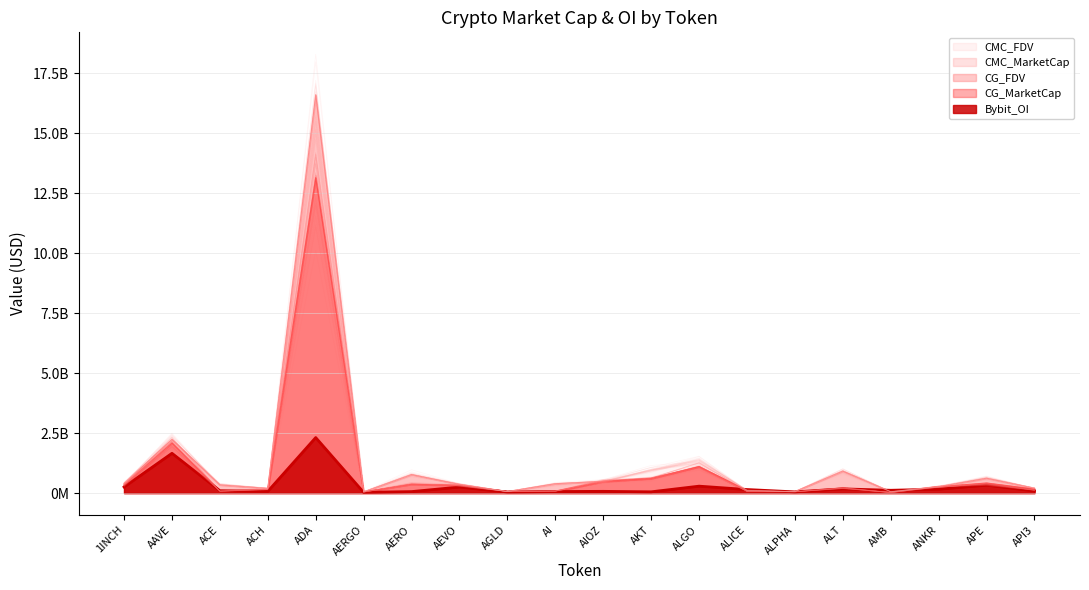

Is it true that CMC_MarketCap equals 27480561 at AMB?

True